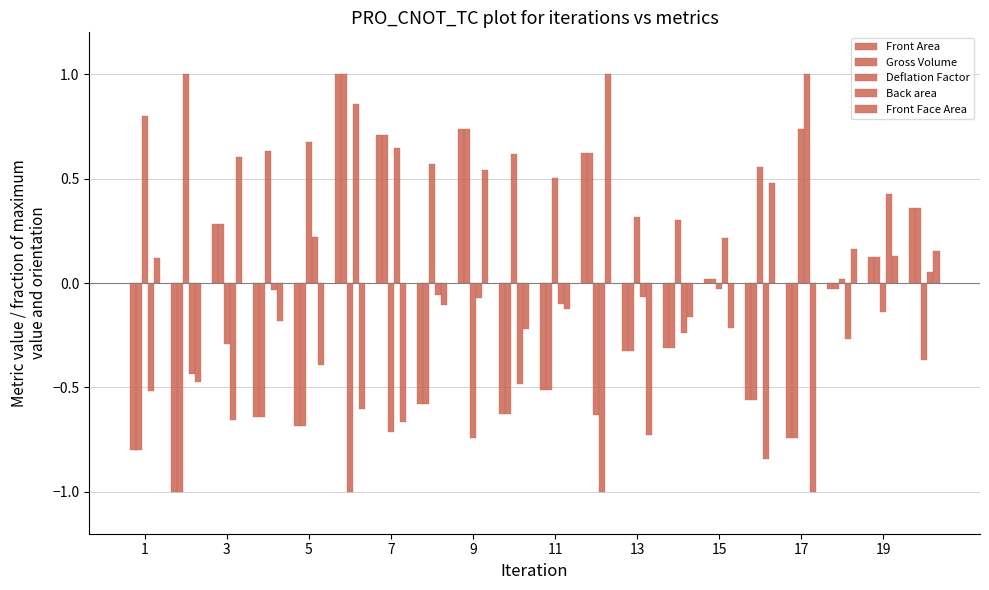

Does the chart contain stacked bars?

No